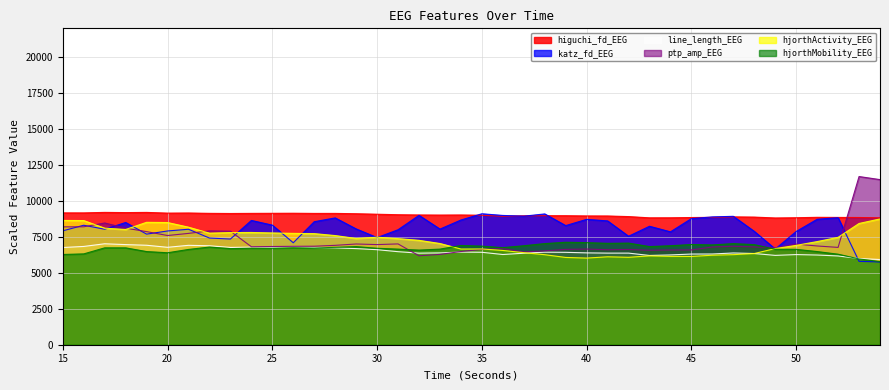

Reading left to right, list all the values displayed in this chart.

higuchi_fd_EEG: 9167.3	9166.1	9201.9	9187.3	9200.7	9151.1	9159.2	9134.9	9124.9	9133.3	9138.0	9143.2	9130.4	9131.8	9107.7	9074.4	9038.9	9022.2	9015.4	9022.1	9002.7	8932.0	8965.2	8971.4	8970.6	8954.7	8951.9	8909.9	8823.1	8826.0	8844.9	8856.3	8890.0	8875.2	8813.0	8829.8	8859.4	8851.9	8846.0	8826.1
katz_fd_EEG: 7919.4	8308.2	8031.0	8500.7	7690.2	7910.4	8029.5	7417.3	7347.3	8642.8	8315.0	7091.2	8554.3	8818.2	8053.8	7449.7	7995.8	8996.7	8040.8	8672.2	9106.3	8989.7	8938.3	9095.2	8284.0	8717.5	8609.5	7543.1	8236.9	7849.7	8771.2	8886.9	8928.7	7882.3	6655.4	7875.2	8723.7	8834.7	5797.0	5755.5
line_length_EEG: 6758.6	6833.7	7019.3	6961.0	6916.2	6773.6	6911.7	6879.8	6764.9	6784.6	6762.4	6805.0	6755.2	6734.9	6683.6	6608.2	6469.0	6367.6	6384.2	6440.7	6428.0	6272.4	6363.6	6435.1	6425.0	6386.8	6370.2	6370.0	6206.4	6243.9	6305.4	6308.3	6379.7	6341.9	6211.9	6268.0	6236.7	6171.3	5993.0	5924.8
ptp_amp_EEG: 8195.5	8200.3	8464.5	8105.1	7864.6	7592.7	7741.2	7915.9	7895.7	6814.5	6829.0	6841.9	6849.9	6910.4	7004.1	6962.5	7009.1	6186.0	6281.6	6481.0	6631.4	6683.6	6453.5	6526.6	6628.1	6652.6	6603.8	6622.7	6569.8	6587.8	6590.9	6797.3	6843.9	6801.4	6736.5	6995.9	6866.2	6767.0	11694.5	11481.0
hjorthActivity_EEG: 8642.9	8632.7	8102.2	8014.1	8511.9	8496.2	8173.4	7757.2	7797.0	7805.2	7772.2	7742.9	7724.8	7590.0	7388.3	7476.8	7377.8	7257.4	7038.3	6653.6	6658.4	6554.8	6402.1	6259.3	6069.1	6024.6	6113.9	6079.1	6177.4	6143.7	6137.9	6225.0	6263.8	6342.3	6686.1	6908.4	7171.8	7467.3	8431.1	8747.6
hjorthMobility_EEG: 6275.5	6315.7	6736.9	6736.2	6477.6	6395.0	6625.6	6792.2	6683.5	6711.4	6707.9	6741.9	6721.6	6772.9	6822.3	6706.4	6647.0	6580.0	6648.6	6900.6	6854.4	6751.3	6882.1	7032.3	7124.0	7099.0	7050.2	7065.3	6824.5	6882.3	6968.1	6939.9	7030.1	6960.7	6637.6	6631.9	6478.1	6294.7	5965.3	5781.5